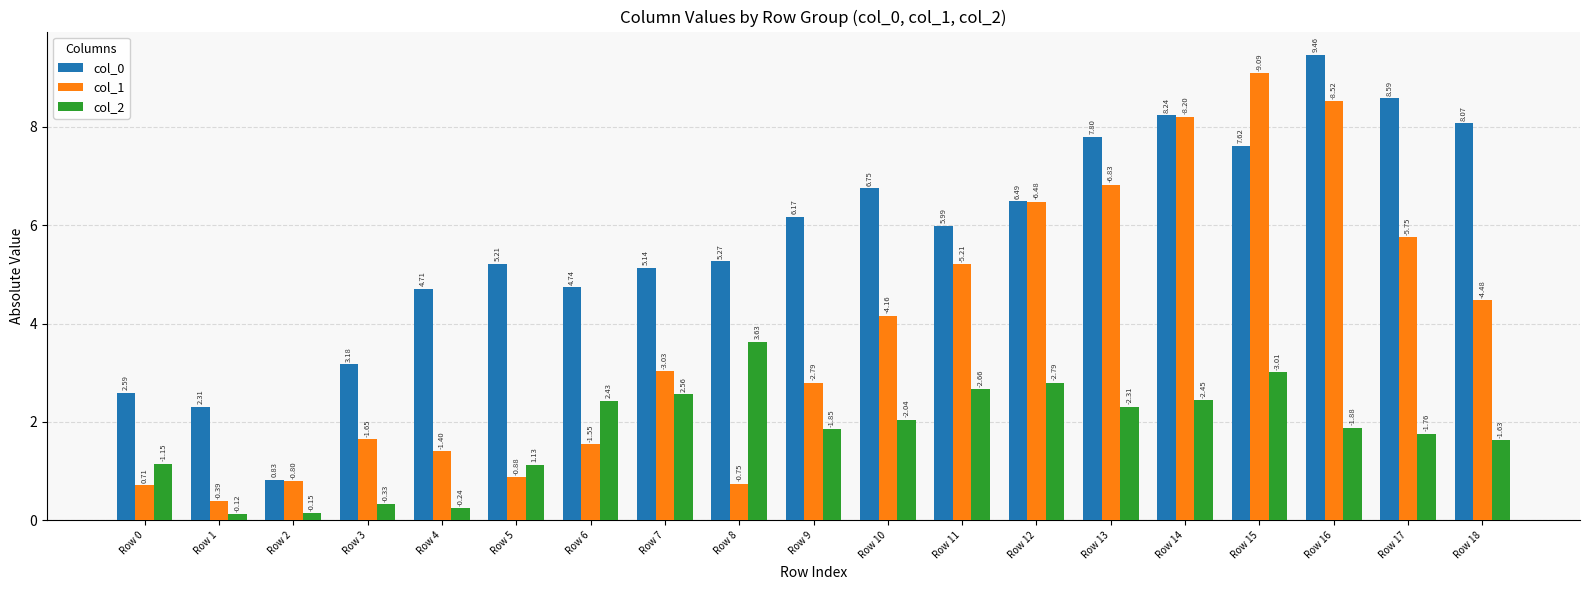

Reading left to right, what are all the values shown in this chart?

col_0: Row 0=2.6	Row 1=2.3	Row 2=0.8	Row 3=3.2	Row 4=4.7	Row 5=5.2	Row 6=4.7	Row 7=5.1	Row 8=5.3	Row 9=6.2	Row 10=6.7	Row 11=6.0	Row 12=6.5	Row 13=7.8	Row 14=8.2	Row 15=7.6	Row 16=9.5	Row 17=8.6	Row 18=8.1
col_1: Row 0=0.7	Row 1=0.4	Row 2=0.8	Row 3=1.6	Row 4=1.4	Row 5=0.9	Row 6=1.6	Row 7=3.0	Row 8=0.7	Row 9=2.8	Row 10=4.2	Row 11=5.2	Row 12=6.5	Row 13=6.8	Row 14=8.2	Row 15=9.1	Row 16=8.5	Row 17=5.7	Row 18=4.5
col_2: Row 0=1.1	Row 1=0.1	Row 2=0.1	Row 3=0.3	Row 4=0.2	Row 5=1.1	Row 6=2.4	Row 7=2.6	Row 8=3.6	Row 9=1.9	Row 10=2.0	Row 11=2.7	Row 12=2.8	Row 13=2.3	Row 14=2.4	Row 15=3.0	Row 16=1.9	Row 17=1.8	Row 18=1.6